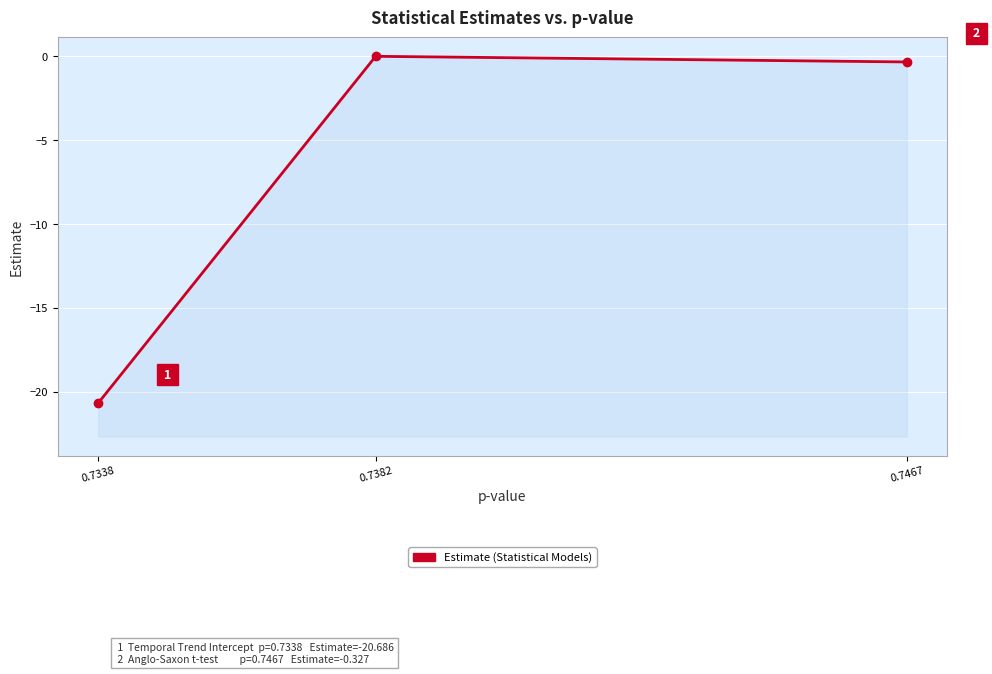

Reading left to right, list all the values displayed in this chart.

0.7338=-20.7	0.7382=0.0	0.7467=-0.3